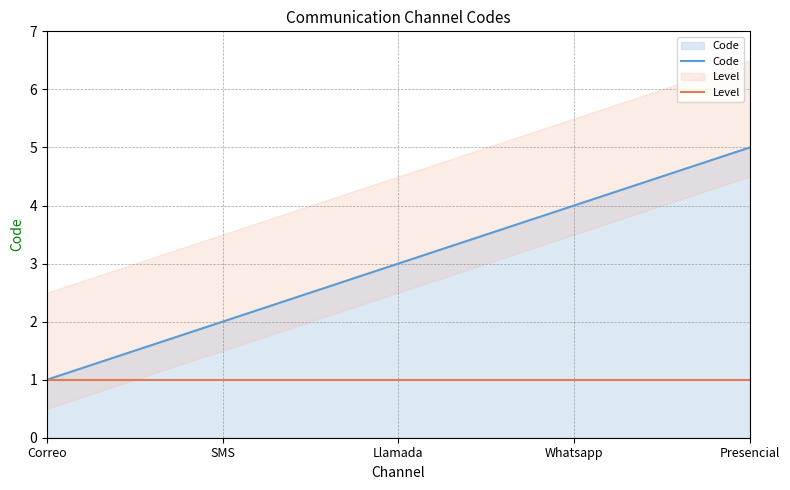

What is the maximum value shown in the chart?

5